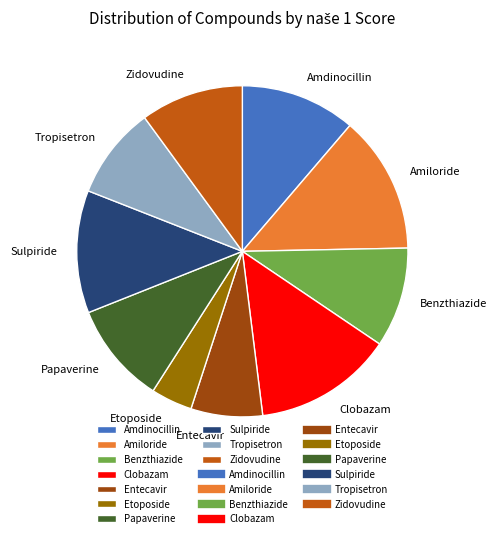

Combined, do Clobazam and Papaverine account for over 50%?

No